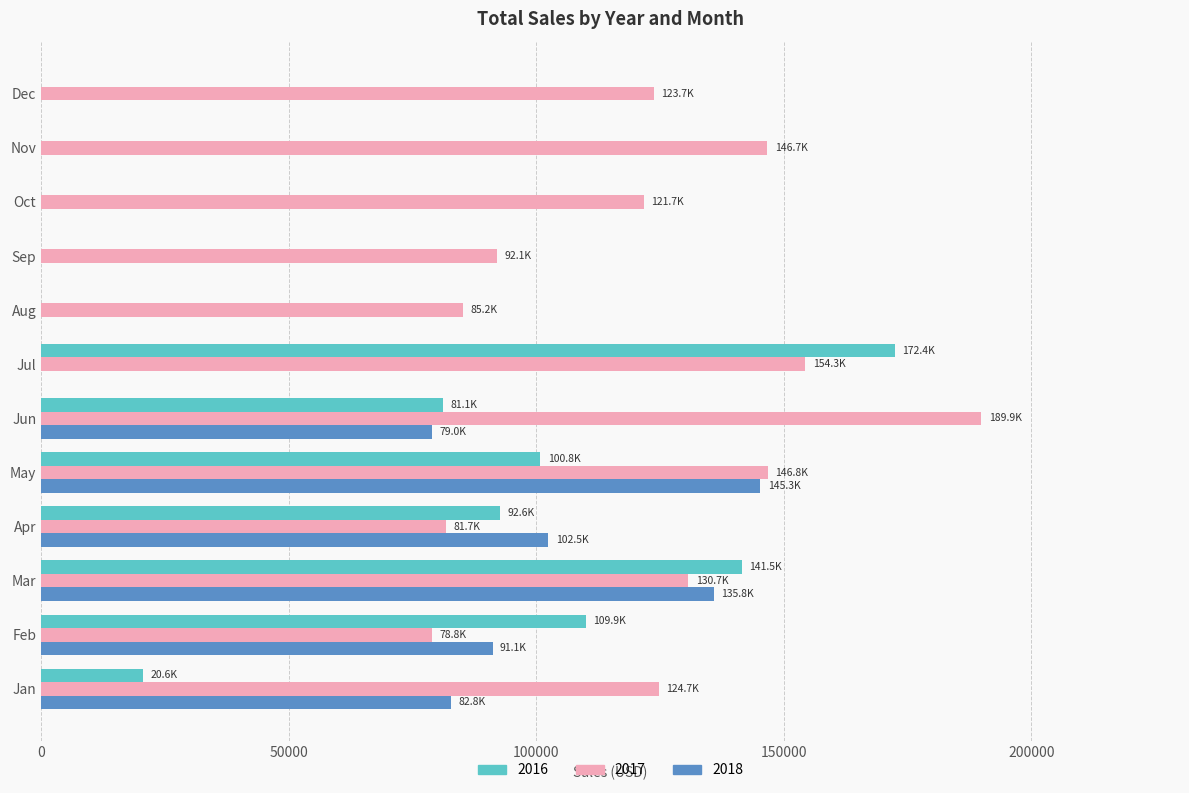

What is the sum of the 2017 values at May and Jan?

271495.4